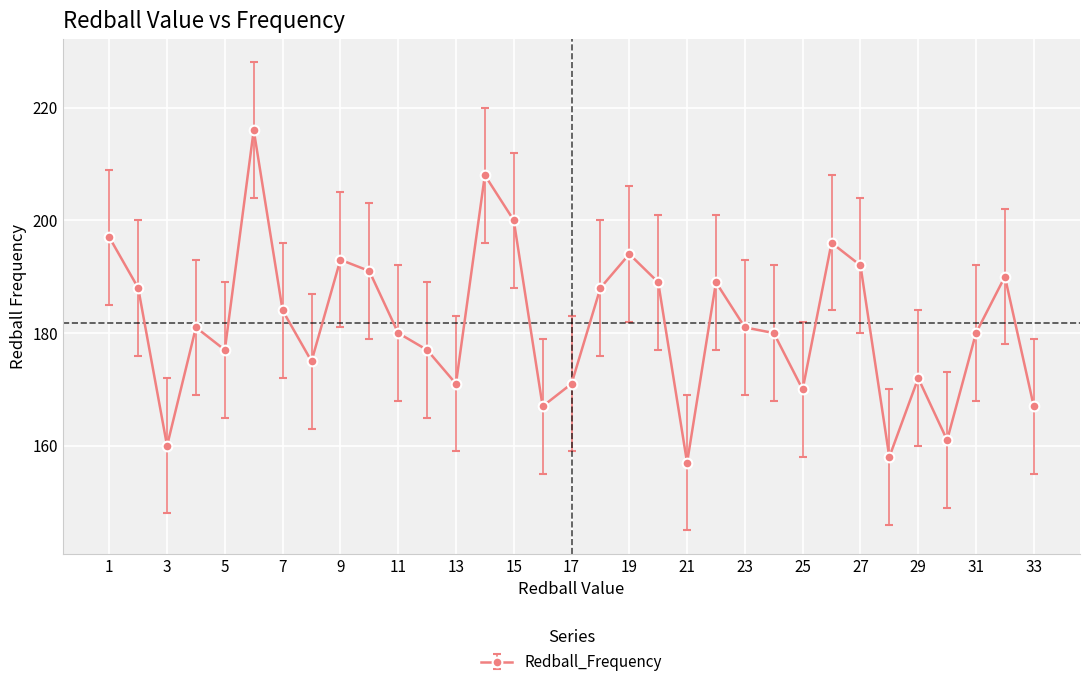

What is the minimum value shown in the chart?

157